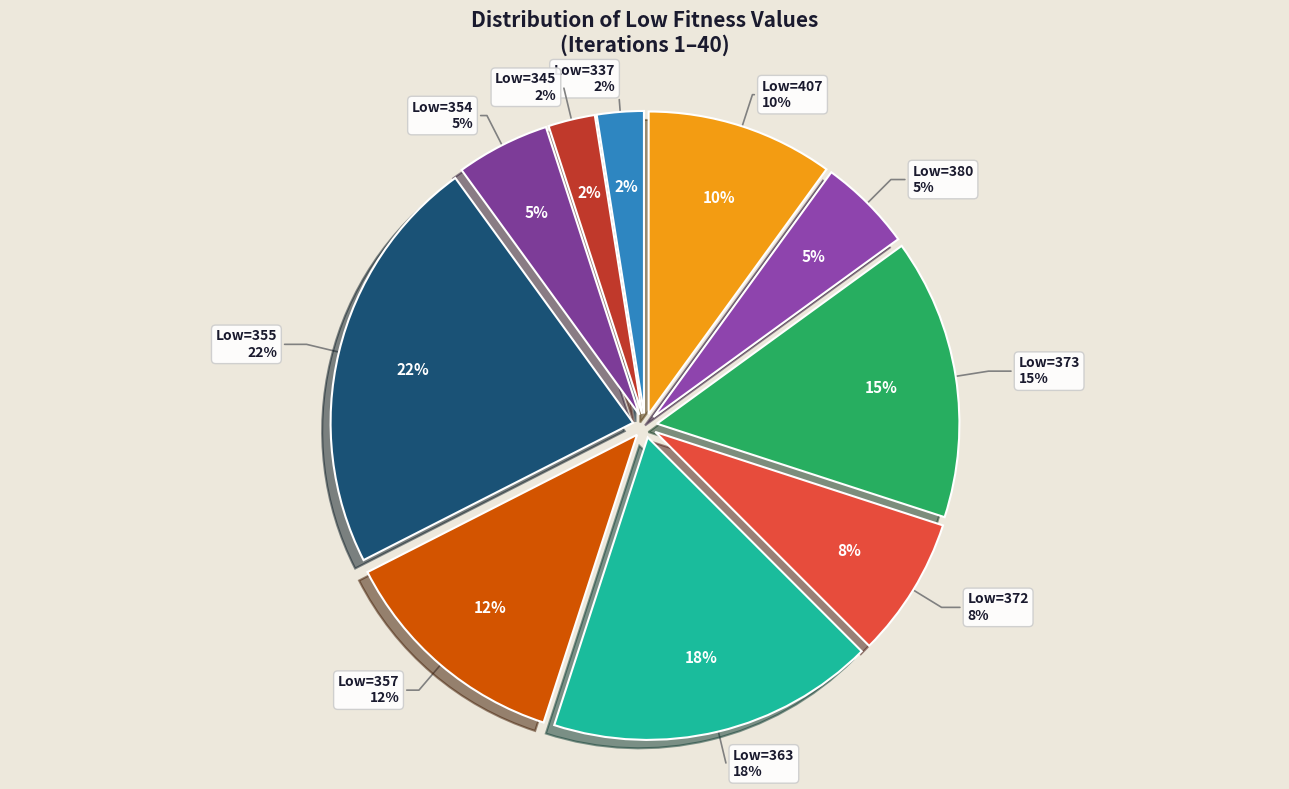

Is it true that 407-414 is 1% of the pie?

False